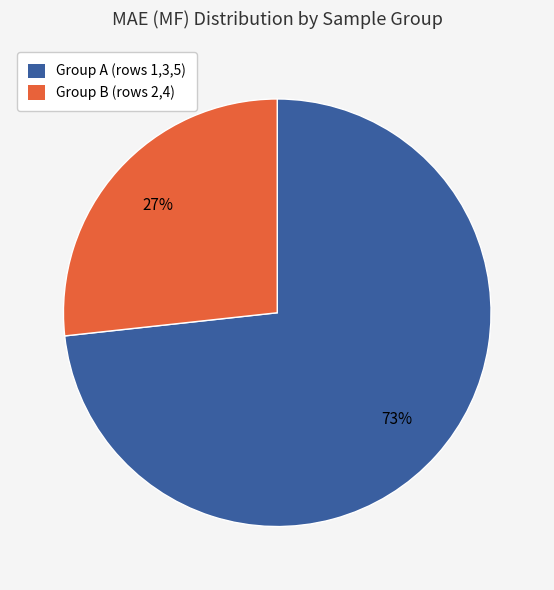

Is there any slice that represents more than half of the pie?

Yes